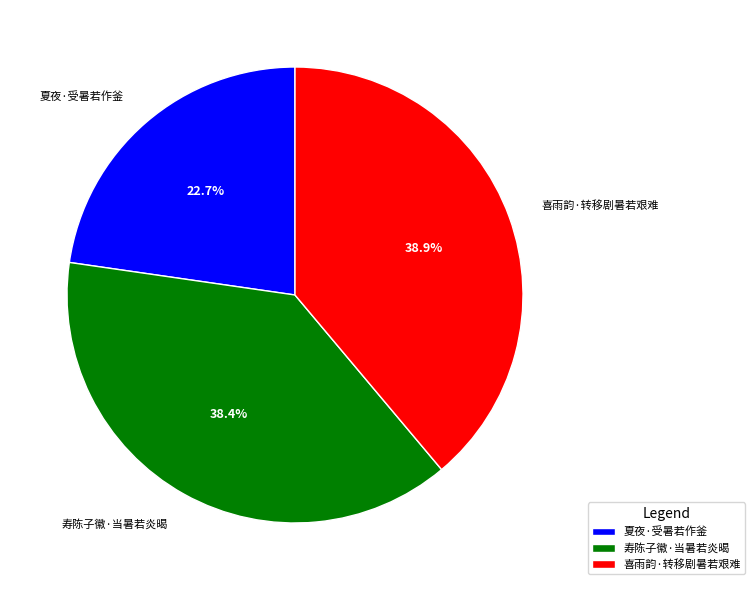

Is it true that 喜雨韵·转移剧暑若艰难 is 39% of the pie?

True